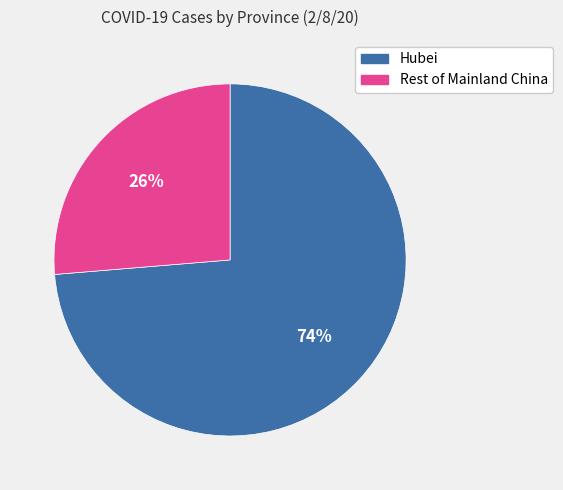

Count the number of slices in the pie.

2